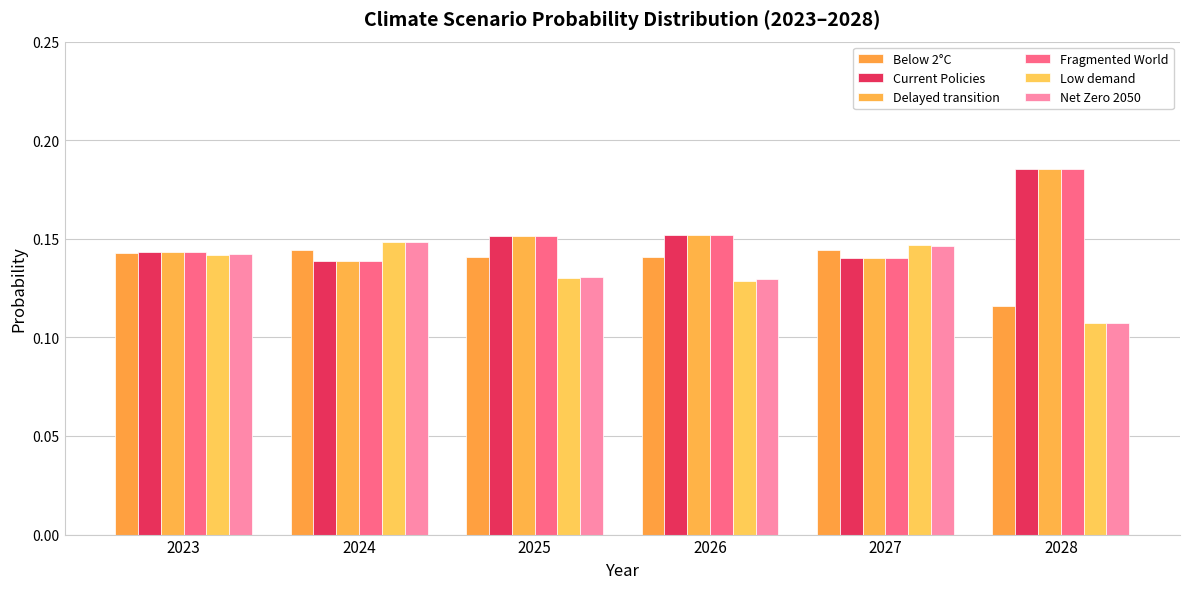

Reading right to left, transcribe all the data shown in this chart.

Below 2°C: 0.1	0.1	0.1	0.1	0.1	0.1
Current Policies: 0.2	0.1	0.2	0.2	0.1	0.1
Delayed transition: 0.2	0.1	0.2	0.2	0.1	0.1
Fragmented World: 0.2	0.1	0.2	0.2	0.1	0.1
Low demand: 0.1	0.1	0.1	0.1	0.1	0.1
Net Zero 2050: 0.1	0.1	0.1	0.1	0.1	0.1